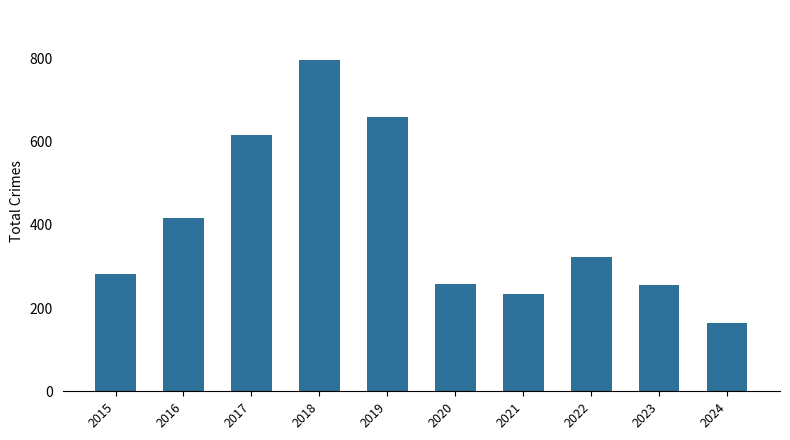

What is the approximate value at 2015, to the nearest 10?

280